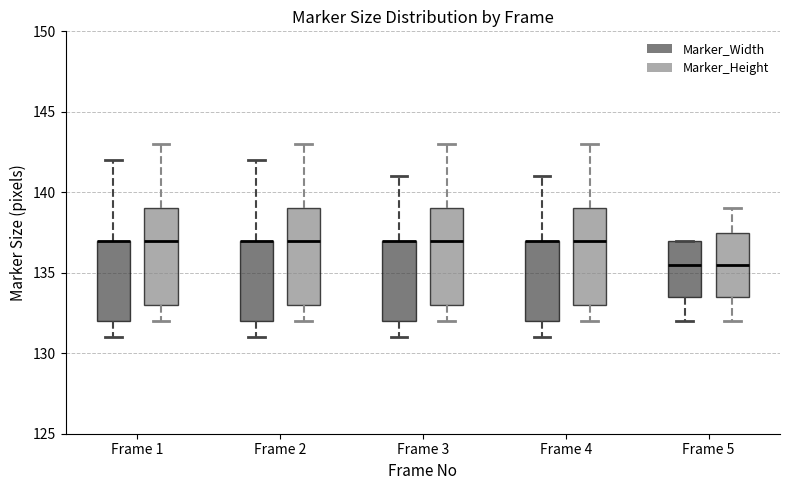

Reading left to right, transcribe this box plot: for each box, give where its median line is, the range the box spans, and where its two whiskers end, as read against the y-axis. The values are not printed on the chart, so give them approximately, as read against the axis.

Frame 1 (Marker_Width): median 137.0 (drawn on the box's upper edge), box 132.0 to 137.0, whiskers 131.0 to 142.0
Frame 1 (Marker_Height): median 137.0, box 133.0 to 139.0, whiskers 132.0 to 143.0
Frame 2 (Marker_Width): median 137.0 (drawn on the box's upper edge), box 132.0 to 137.0, whiskers 131.0 to 142.0
Frame 2 (Marker_Height): median 137.0, box 133.0 to 139.0, whiskers 132.0 to 143.0
Frame 3 (Marker_Width): median 137.0 (drawn on the box's upper edge), box 132.0 to 137.0, whiskers 131.0 to 141.0
Frame 3 (Marker_Height): median 137.0, box 133.0 to 139.0, whiskers 132.0 to 143.0
Frame 4 (Marker_Width): median 137.0 (drawn on the box's upper edge), box 132.0 to 137.0, whiskers 131.0 to 141.0
Frame 4 (Marker_Height): median 137.0, box 133.0 to 139.0, whiskers 132.0 to 143.0
Frame 5 (Marker_Width): median 135.5, box 133.5 to 137.0, whiskers 132.0 to 137.0
Frame 5 (Marker_Height): median 135.5, box 133.5 to 137.5, whiskers 132.0 to 139.0